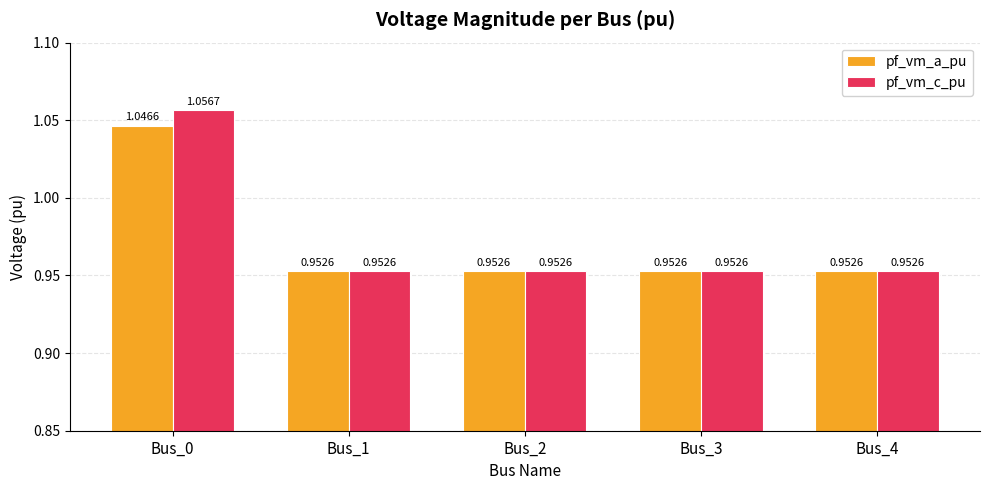

Which series has the widest spread of values?

pf_vm_c_pu